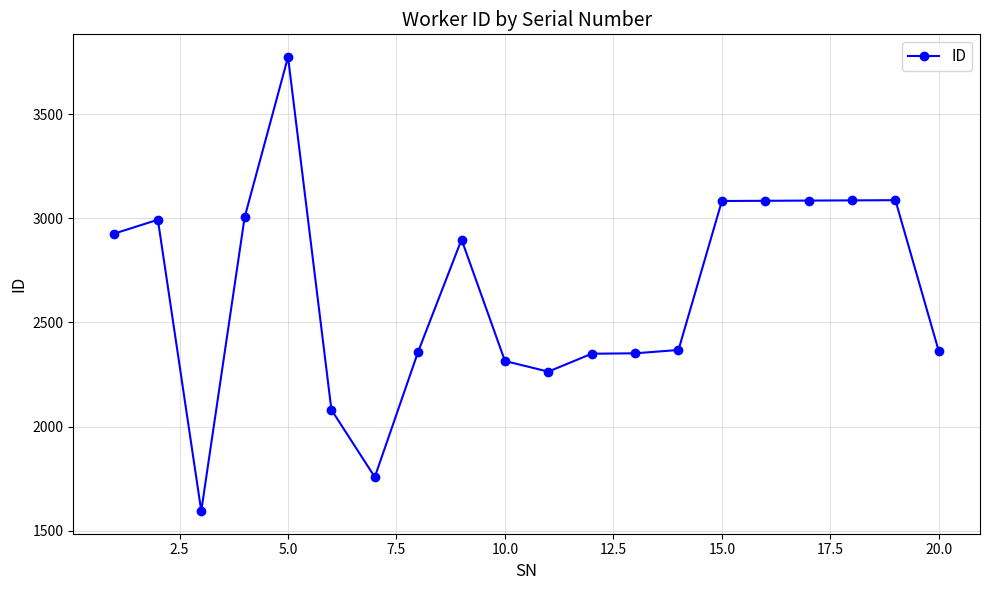

What is the value of the 17th point from the left?

3085